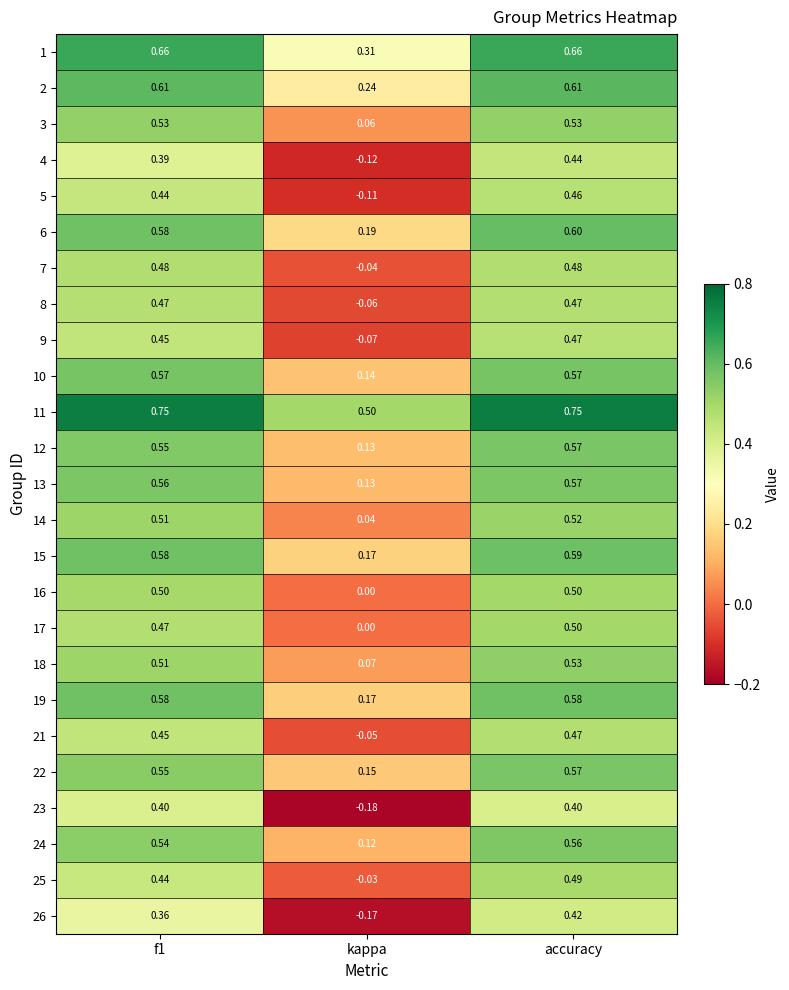

At which category is the sum across all series the highest?

accuracy